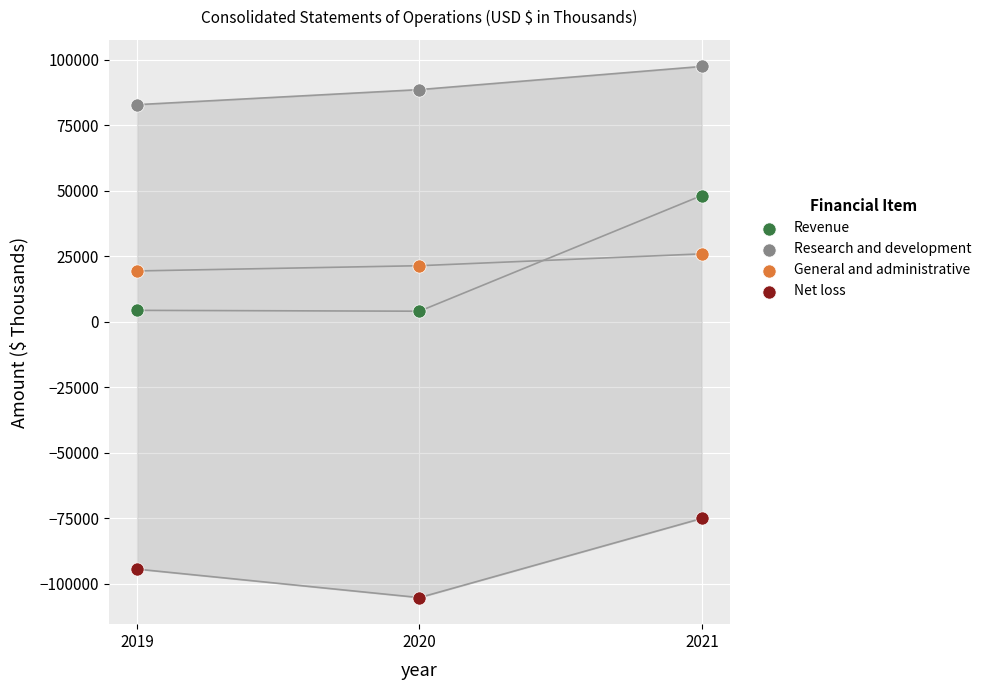

Which series contains the highest Y value?

Research and development